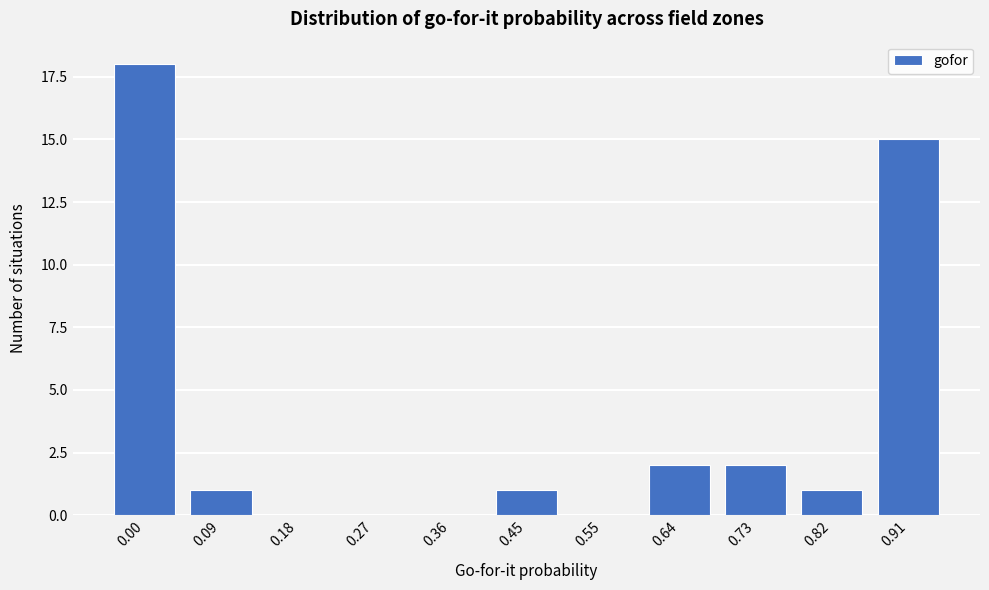

Reading right to left, list all the values displayed in this chart.

0.91=15	0.82=1	0.73=2	0.64=2	0.55=0	0.45=1	0.36=0	0.27=0	0.18=0	0.09=1	0.00=18